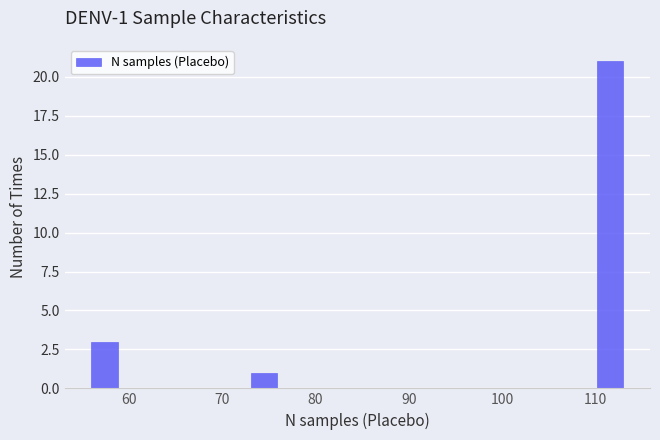

Read against the x-axis, roughly where is the centre of the tallest bar?

112